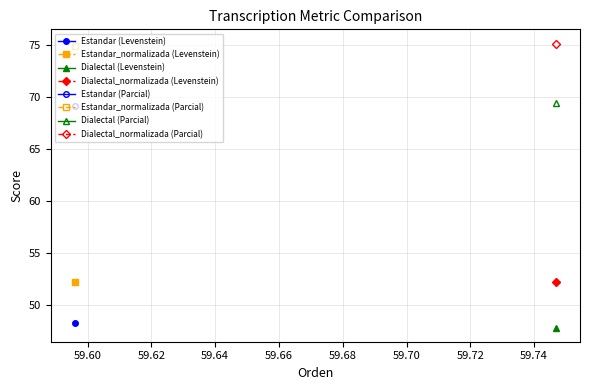

Rank the series at 0 from highest to lowest value.

Estandar_normalizada, Dialectal_normalizada, Estandar, Dialectal